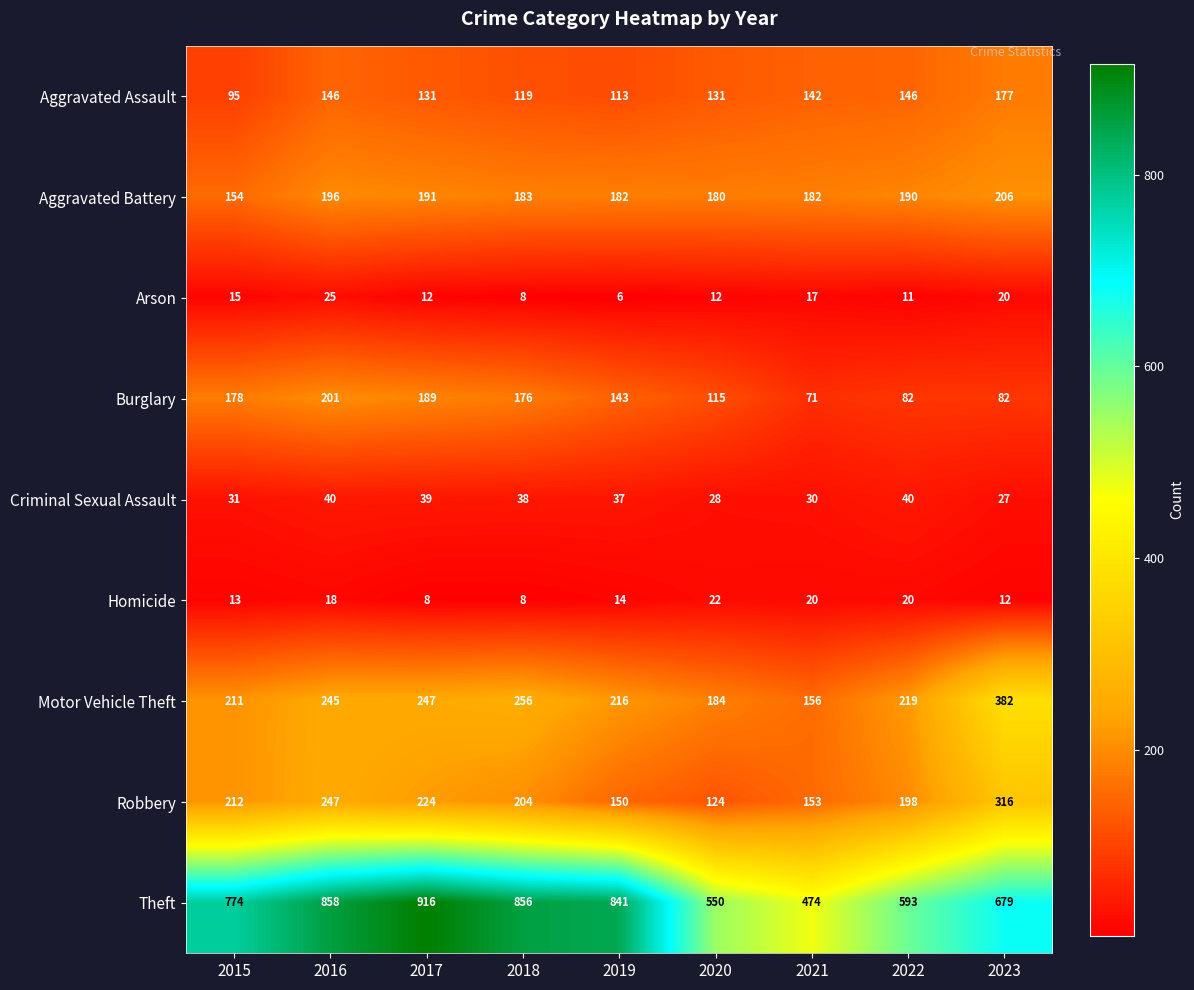

Which label corresponds to the largest value in the chart?

2017